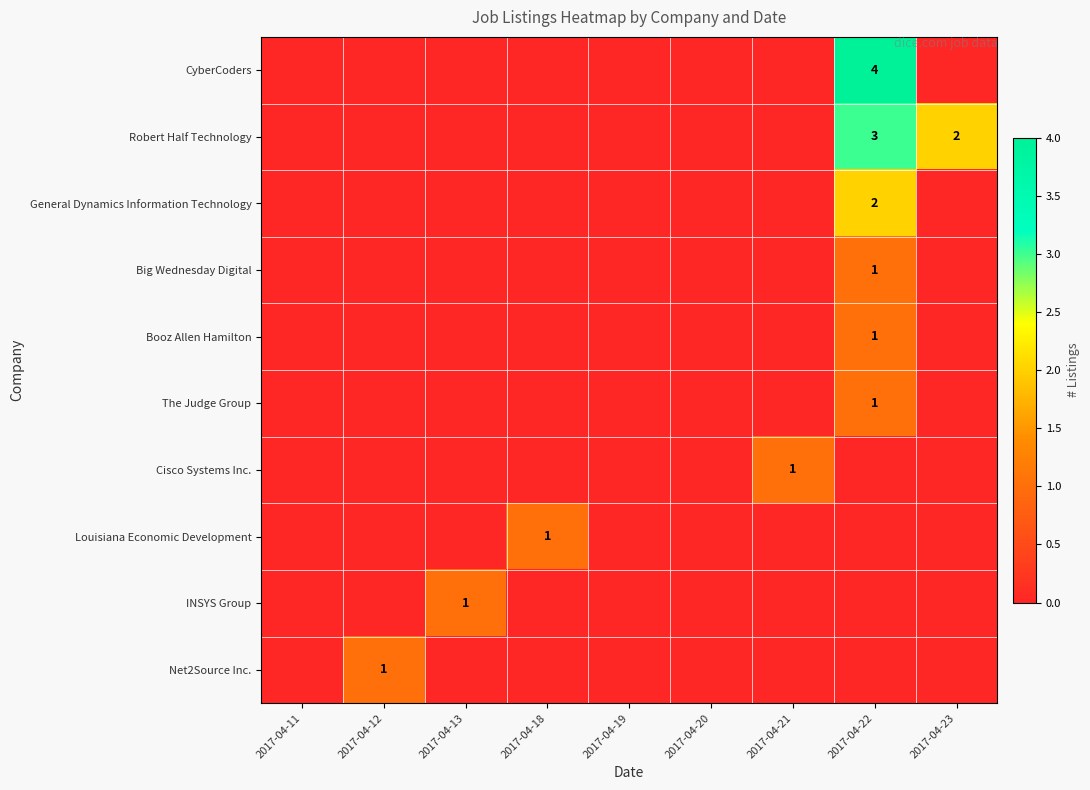

Is it true that Robert Half Technology equals 0 at 2017-04-18?

True